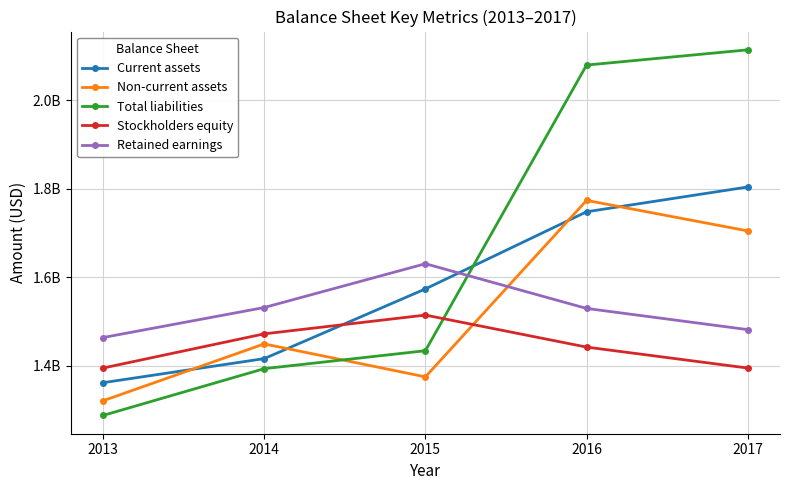

List the series in order of their peak value, lowest first.

Stockholders equity, Retained earnings, Non-current assets, Current assets, Total liabilities